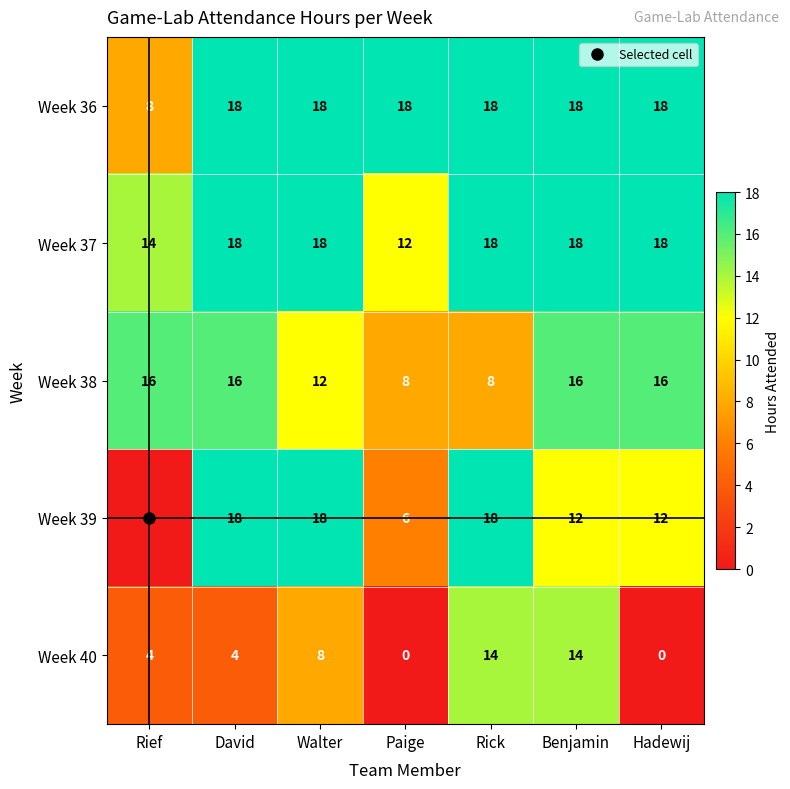

What is the minimum value for Week 36?

8